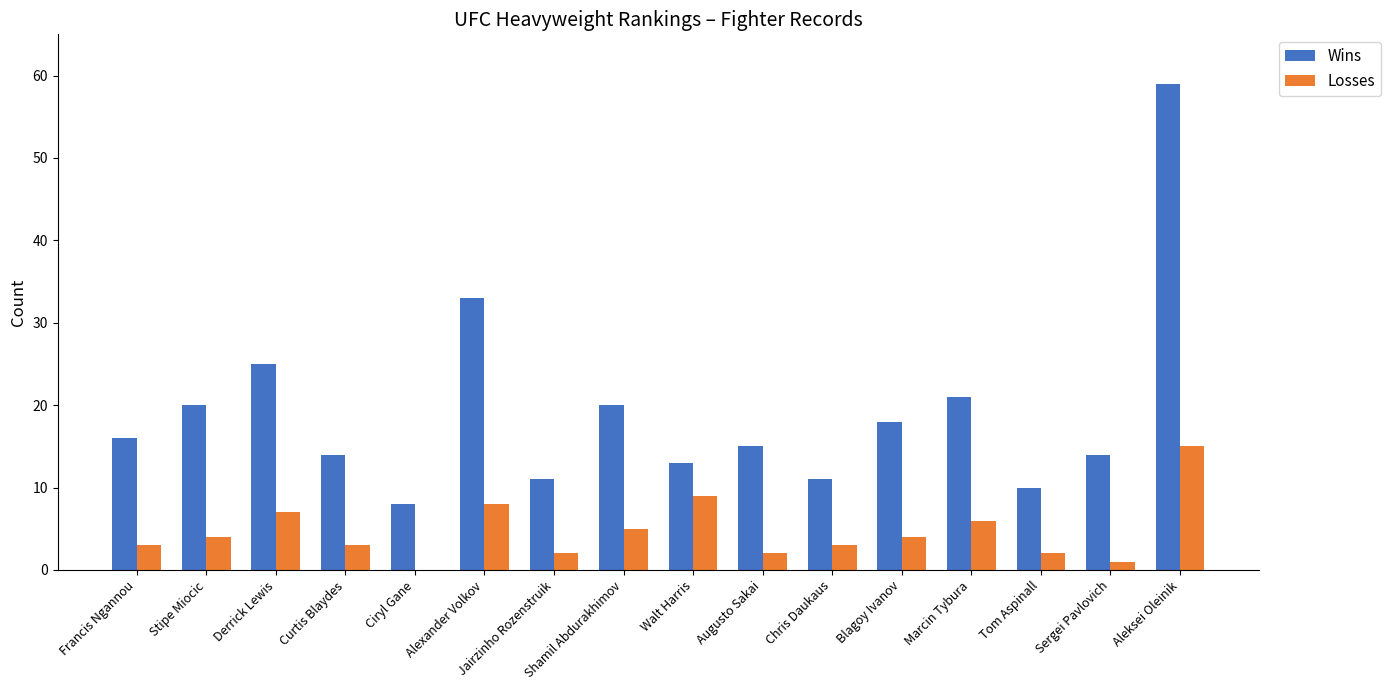

Read the Losses value at Francis Ngannou.

3